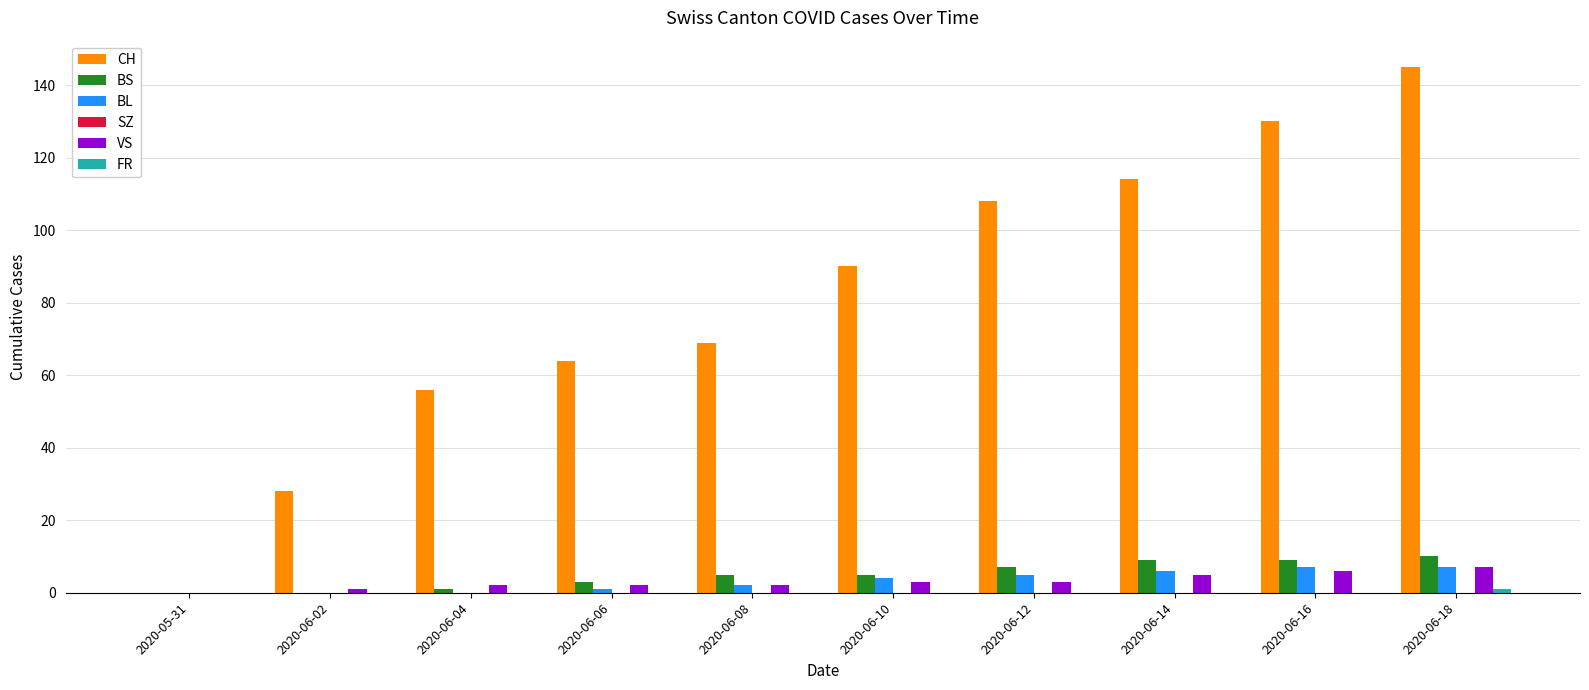

Which series has the largest total across all categories?

CH